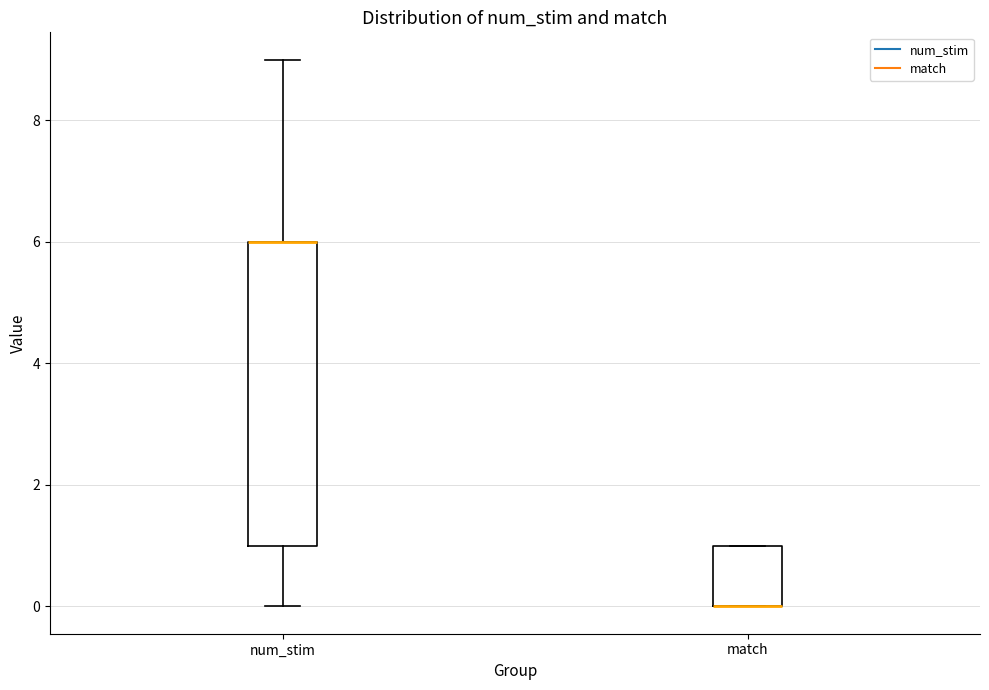

Which box is the tallest, from its lower edge to its upper edge?

num_stim